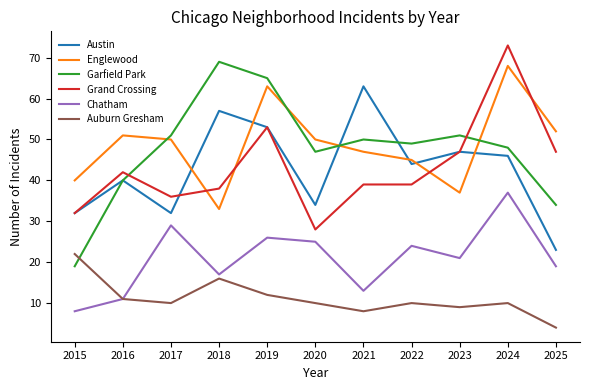

What is the lowest value of the Garfield Park series?

19